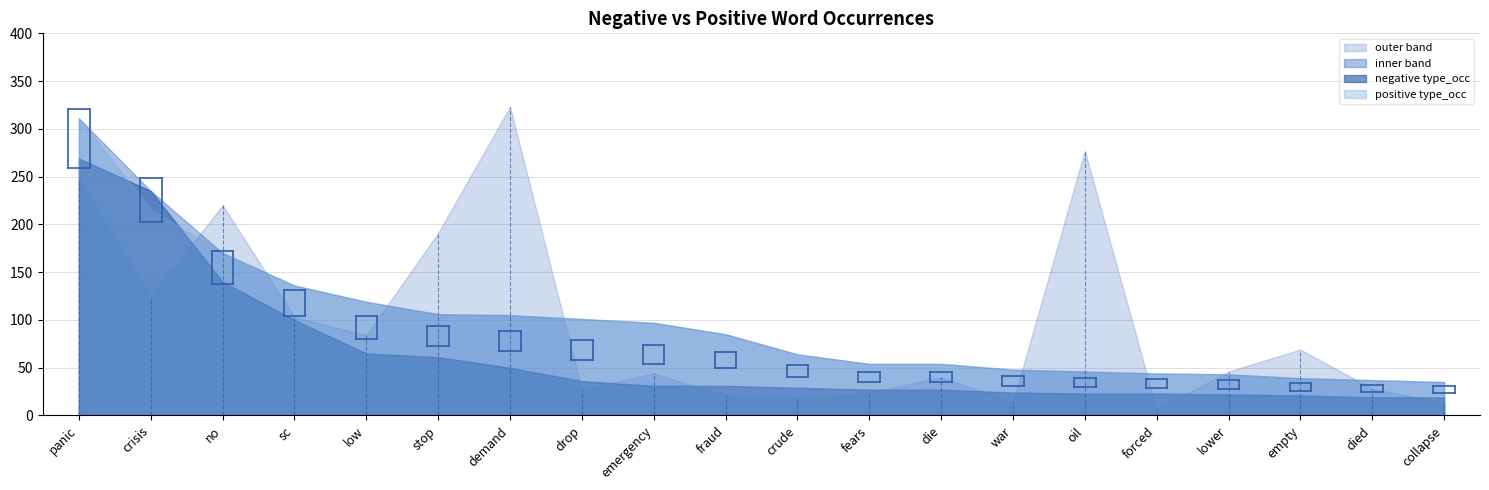

Reading right to left, transcribe all the data shown in this chart.

negative anchor score: 0.0	0.0	0.0	0.0	0.0	0.0	0.0	0.0	0.0	0.0	0.0	0.0	0.0	0.0	0.0	0.0	0.0	0.0	0.0	0.0
negative type_occ: 19.0	19.0	21.0	22.0	23.0	23.0	24.0	27.0	27.0	29.0	31.0	31.0	36.0	50.0	61.0	65.0	100.0	140.0	235.0	269.0
negative normal: 11.0	7.0	69.0	34.0	6.0	277.0	14.0	10.0	24.0	5.0	5.0	44.0	23.0	323.0	191.0	84.0	89.0	220.0	57.0	247.0
positive type_occ: 35.0	37.0	39.0	43.0	44.0	46.0	48.0	54.0	54.0	64.0	85.0	97.0	101.0	105.0	106.0	119.0	136.0	170.0	216.0	311.0
positive normal: 13.0	28.0	31.0	46.0	2.0	17.0	10.0	40.0	5.0	18.0	21.0	15.0	27.0	37.0	14.0	41.0	103.0	125.0	124.0	72.0